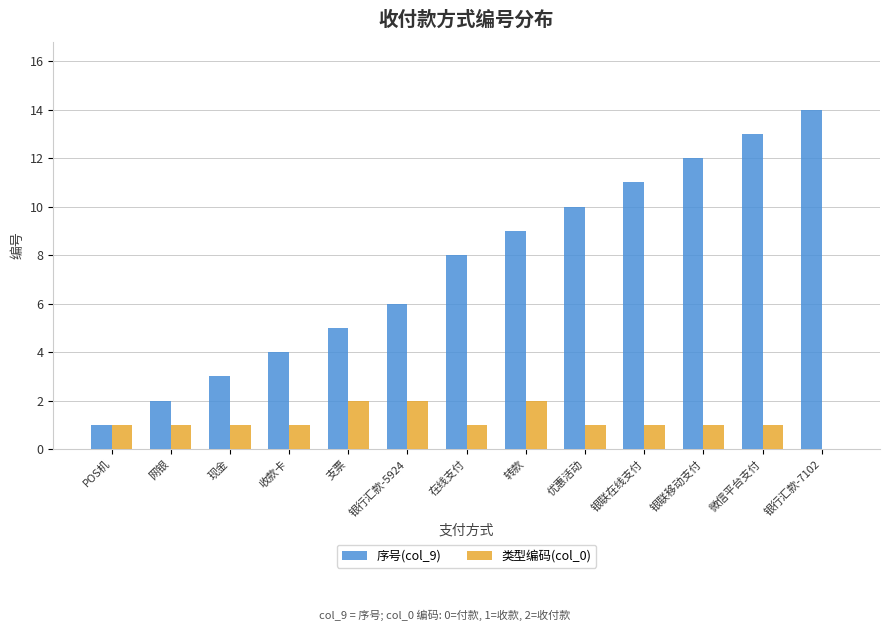

Which category has the highest value across all series?

银行汇款-7102